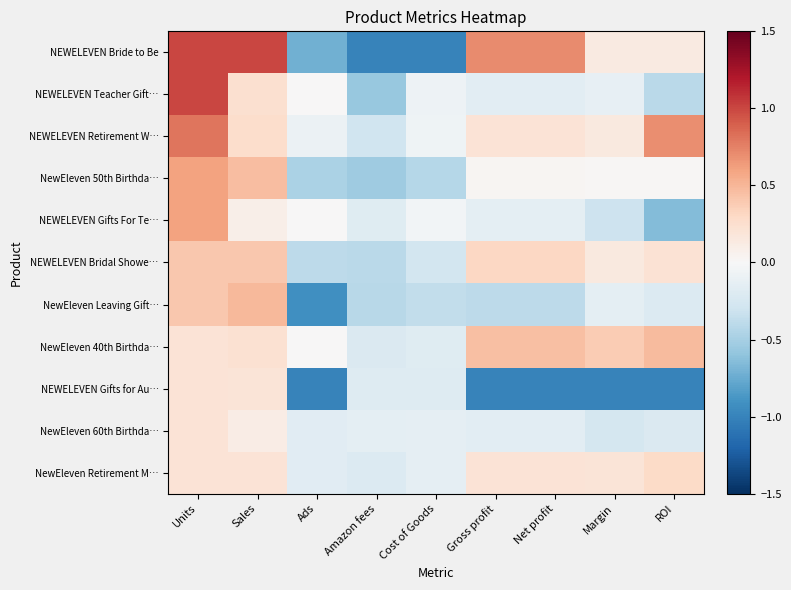

List the series in order of their peak value, highest first.

NEWELEVEN Bride to Be, NEWELEVEN Teacher Gift…, NEWELEVEN Retirement W…, NewEleven 50th Birthda…, NEWELEVEN Gifts For Te…, NewEleven Leaving Gift…, NewEleven 40th Birthda…, NEWELEVEN Bridal Showe…, NewEleven Retirement M…, NEWELEVEN Gifts for Au…, NewEleven 60th Birthda…